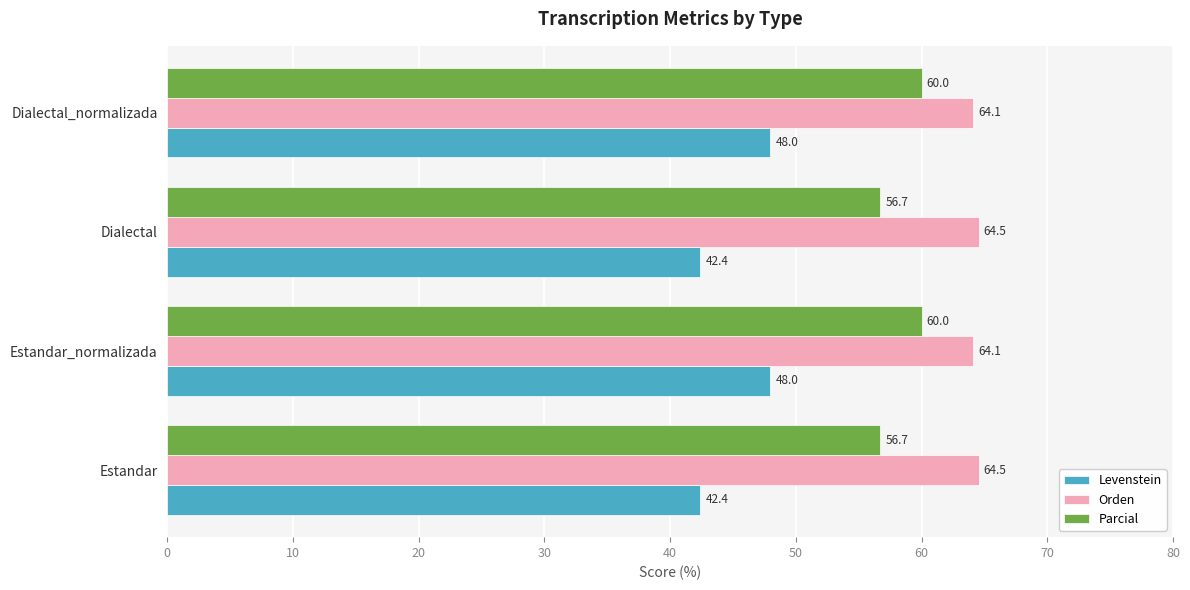

What is the greatest value displayed?

64.5